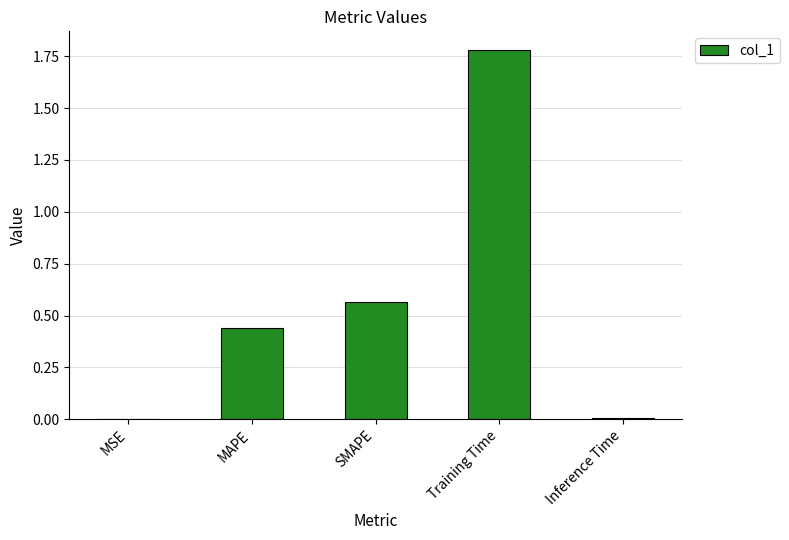

Which has a higher value, MAPE or Training Time?

Training Time